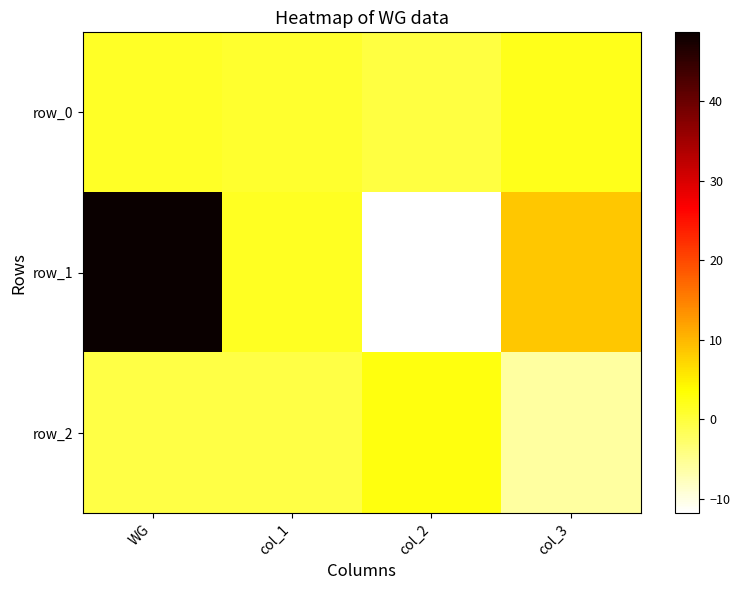

What is the total value across all series at col_1?

1.9